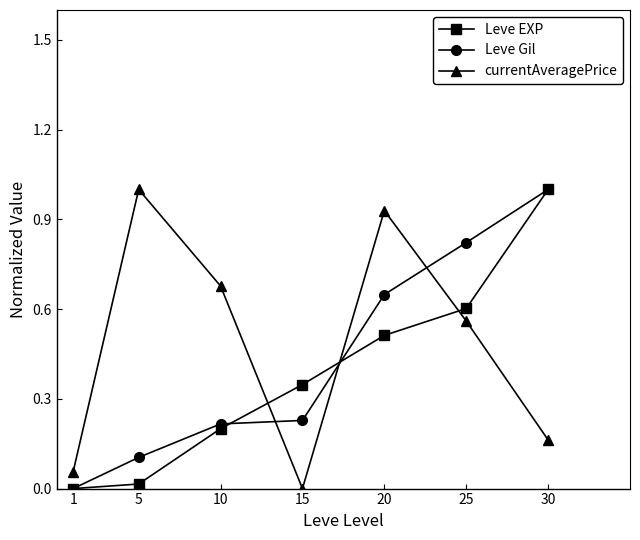

At how many categories does at least one series exceed 0?

7